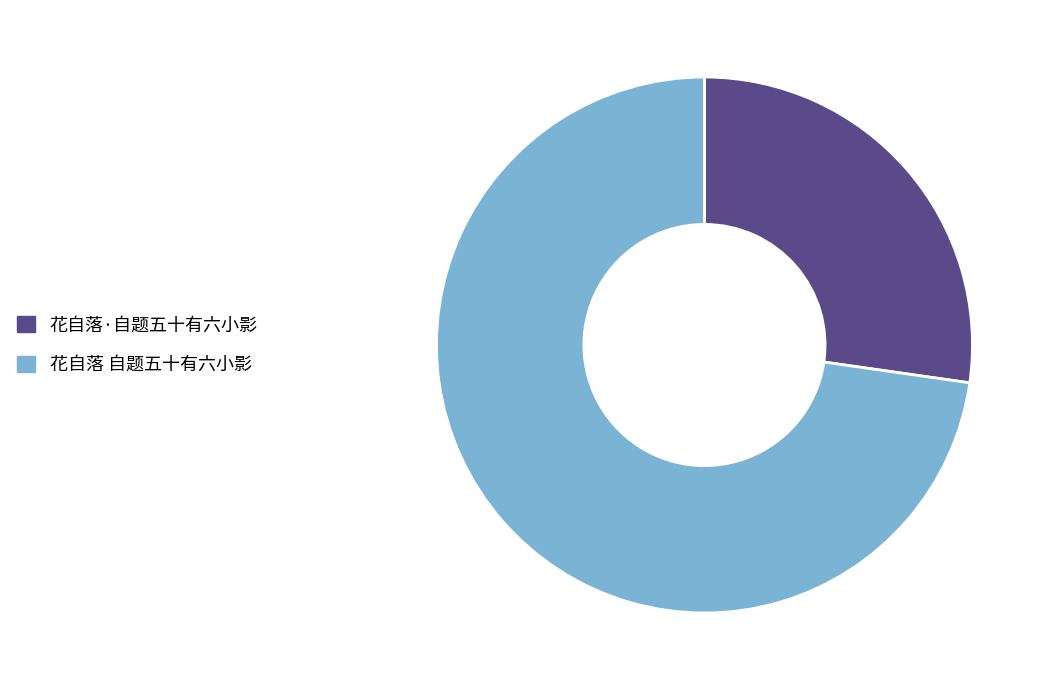

Rank the categories by value from highest to lowest.

花自落 自题五十有六小影, 花自落·自题五十有六小影